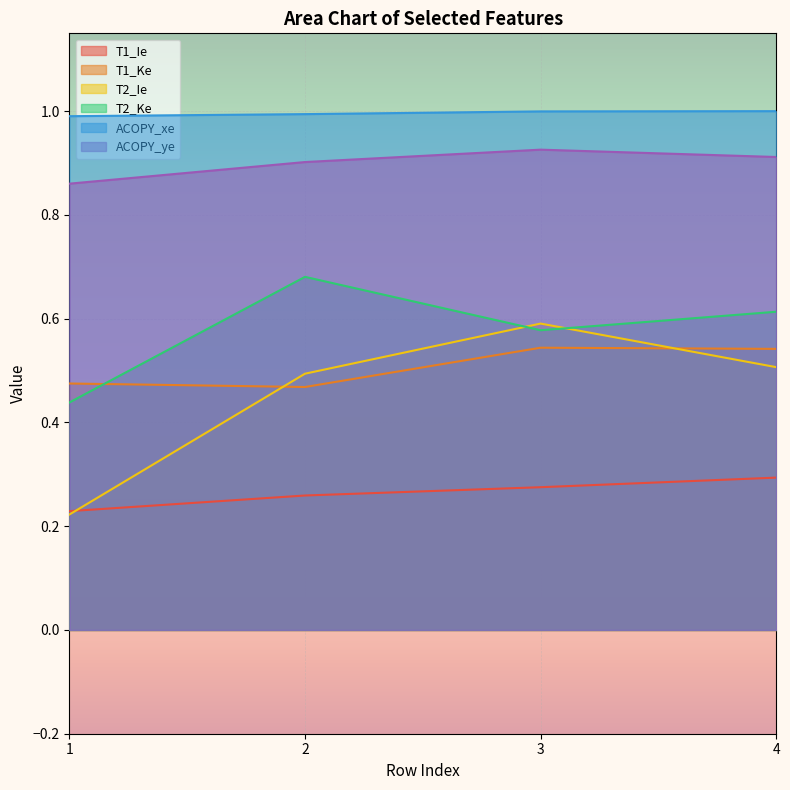

Is the value of T1_Ke at 4 greater than the value of ACOPY_xe at 4?

No